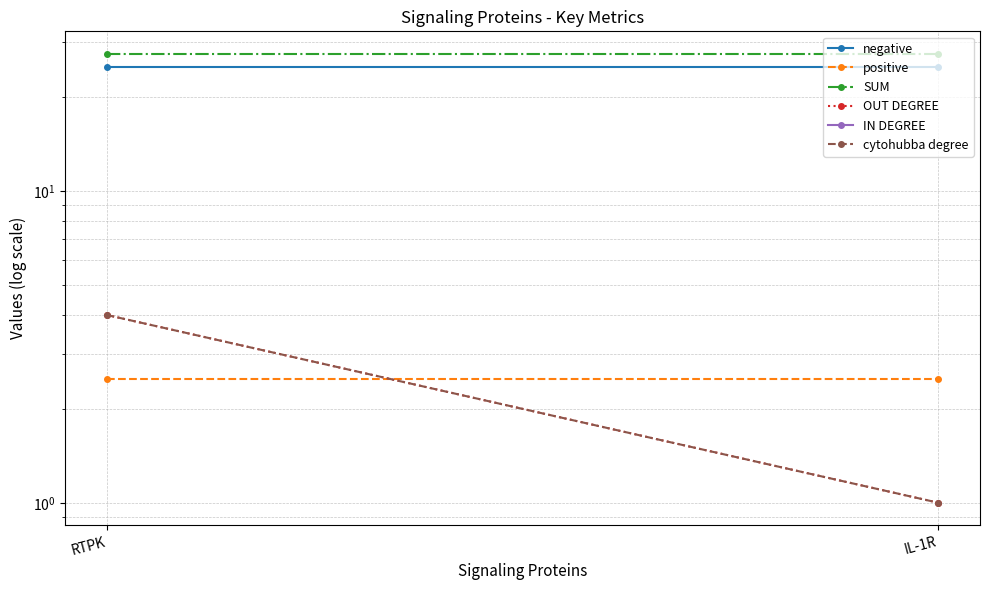

Which series has the widest spread of values?

OUT DEGREE